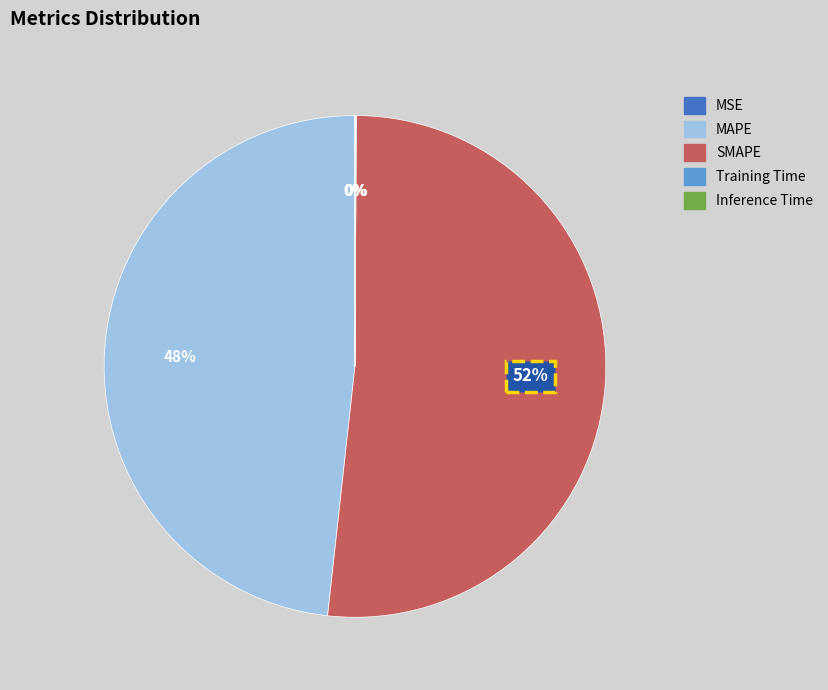

True or false: MAPE accounts for 48% of the total.

True